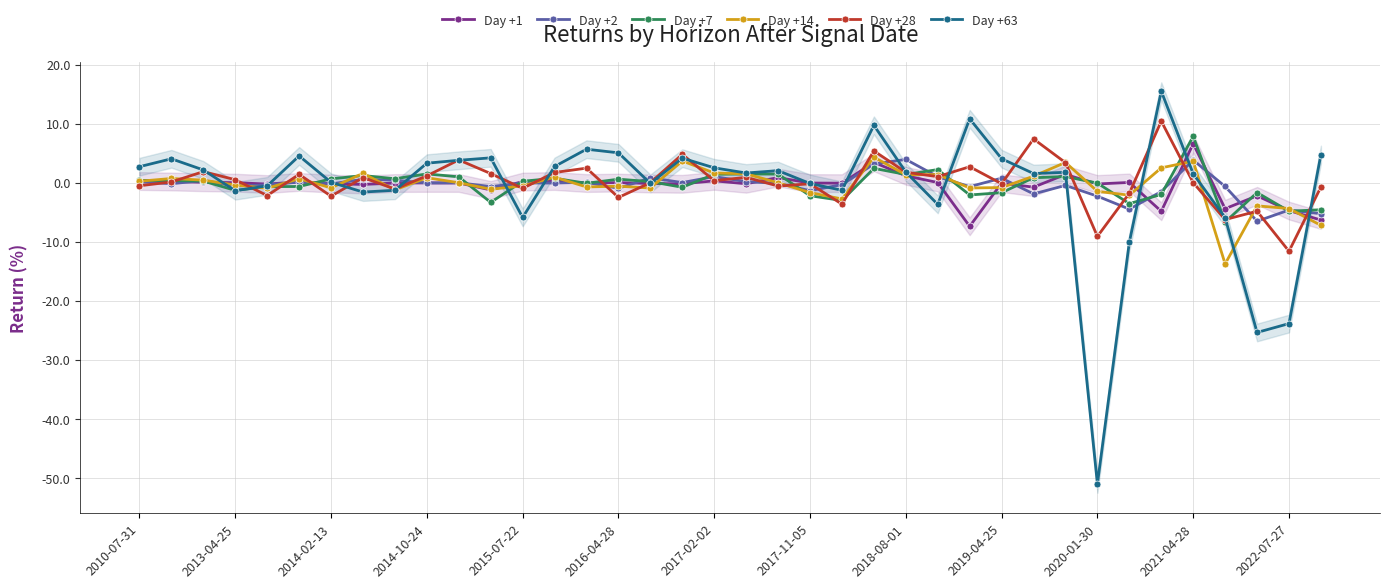

How many times do Day +14 and Day +7 cross each other?

20